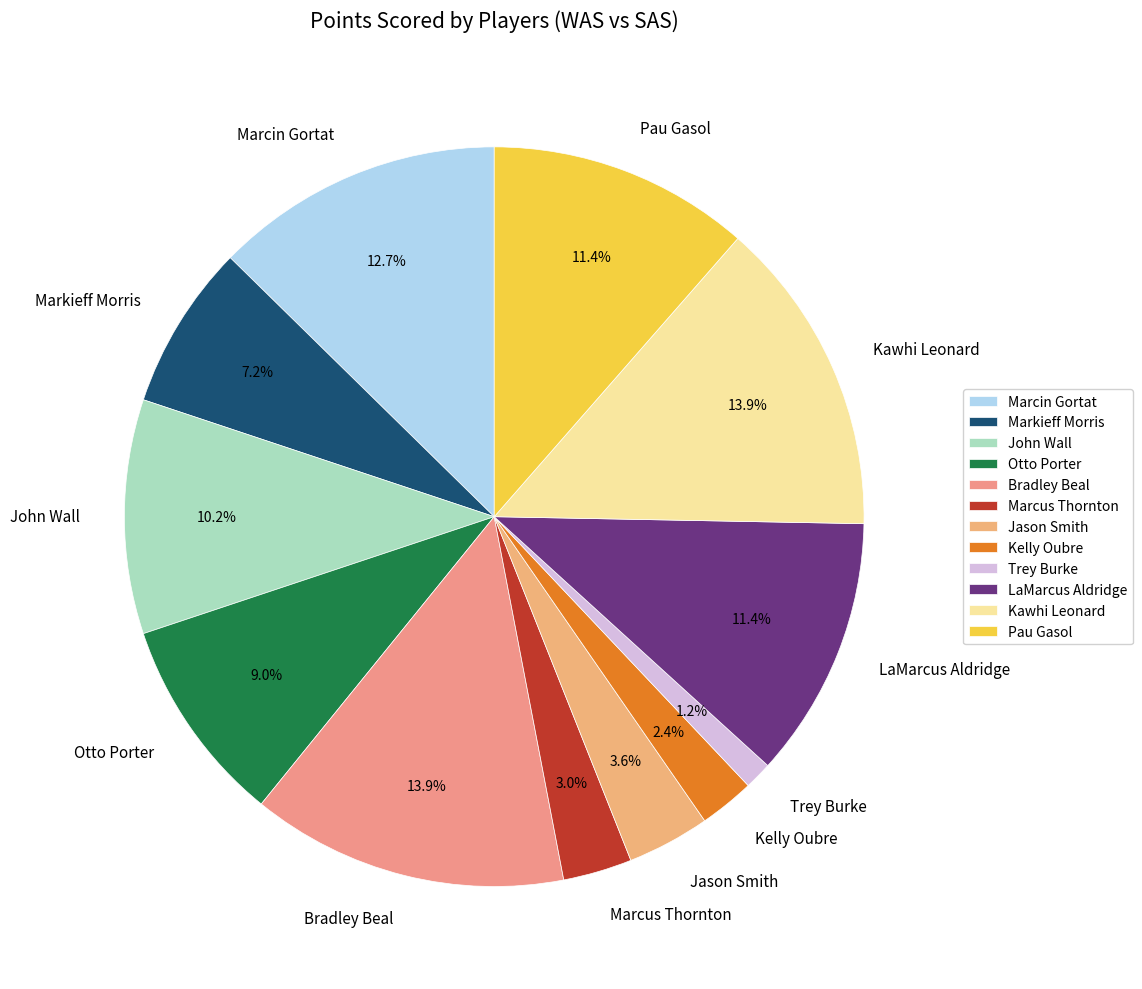

What percentage is the Otto Porter slice, to the nearest percent?

9%